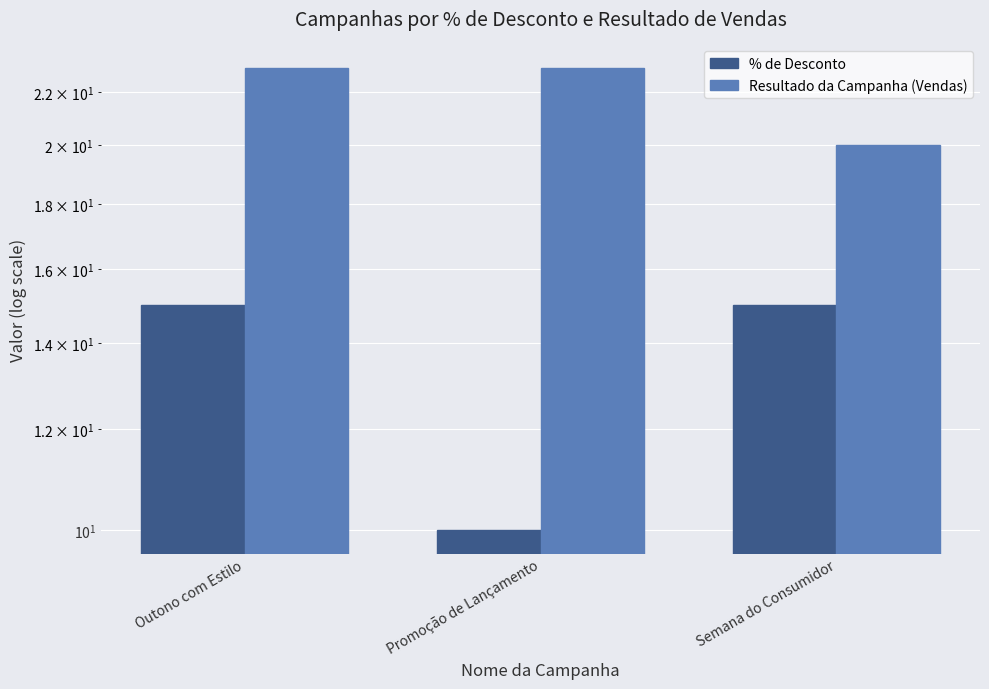

What position from the right is Semana do Consumidor?

1